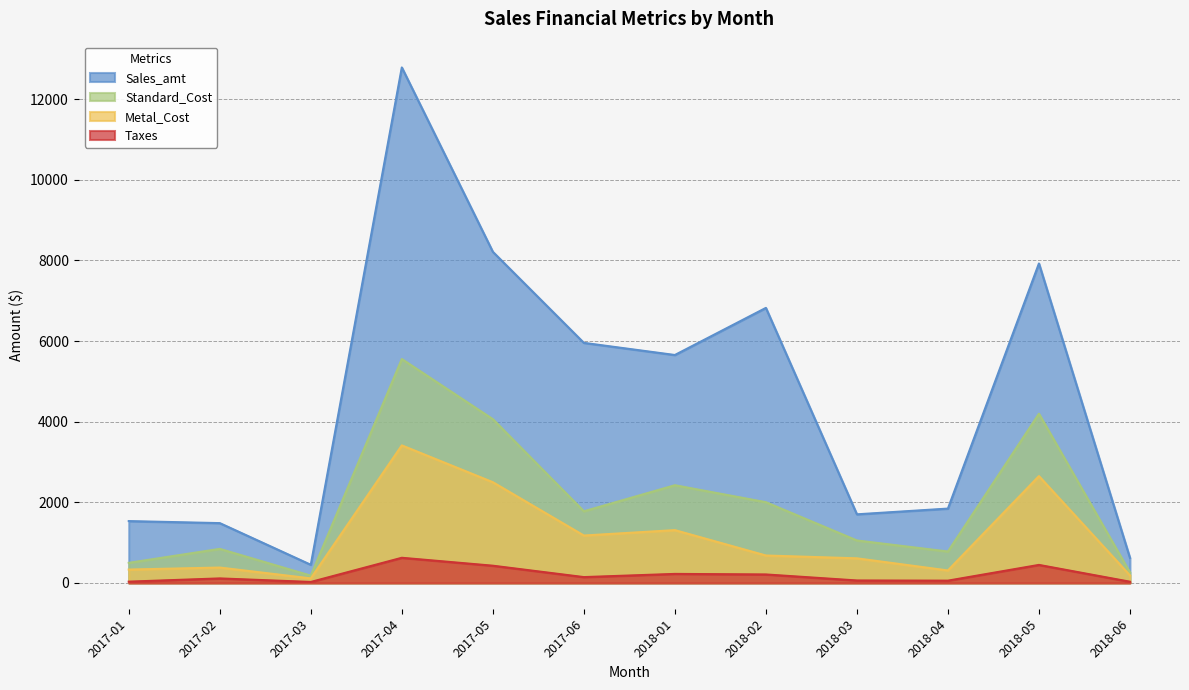

Rank the series by their maximum value, from lowest to highest.

Taxes, Metal_Cost, Standard_Cost, Sales_amt